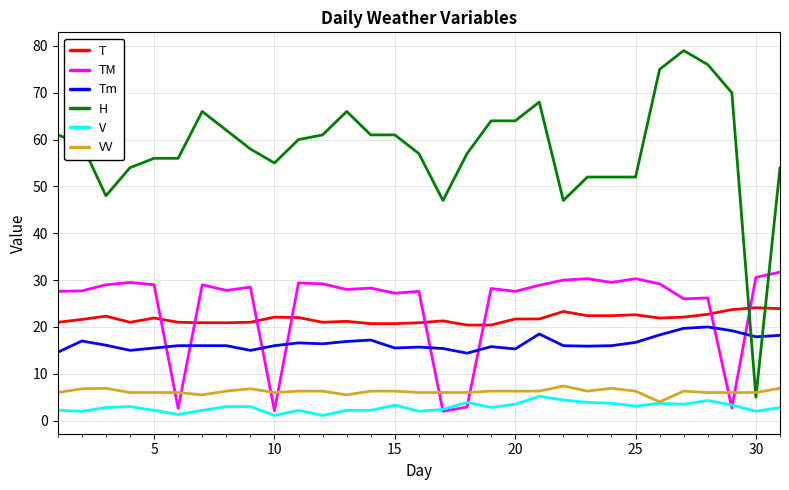

What is the difference between the maximum and minimum values in the TM series?

29.7